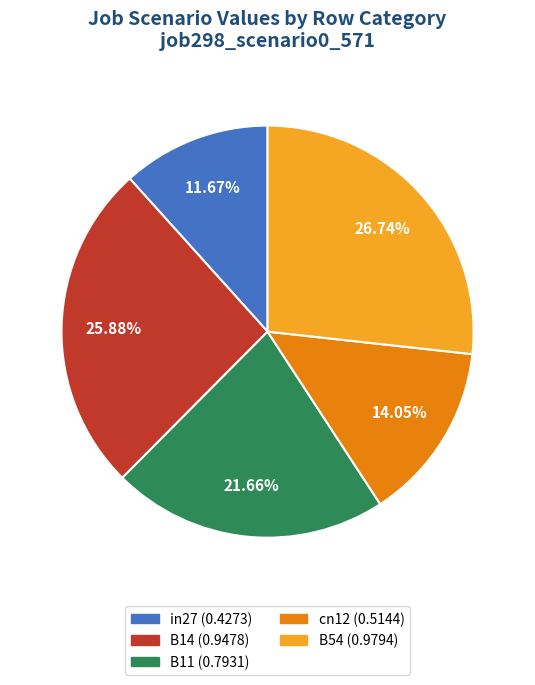

Combined, do B14 and cn12 account for over 50%?

No